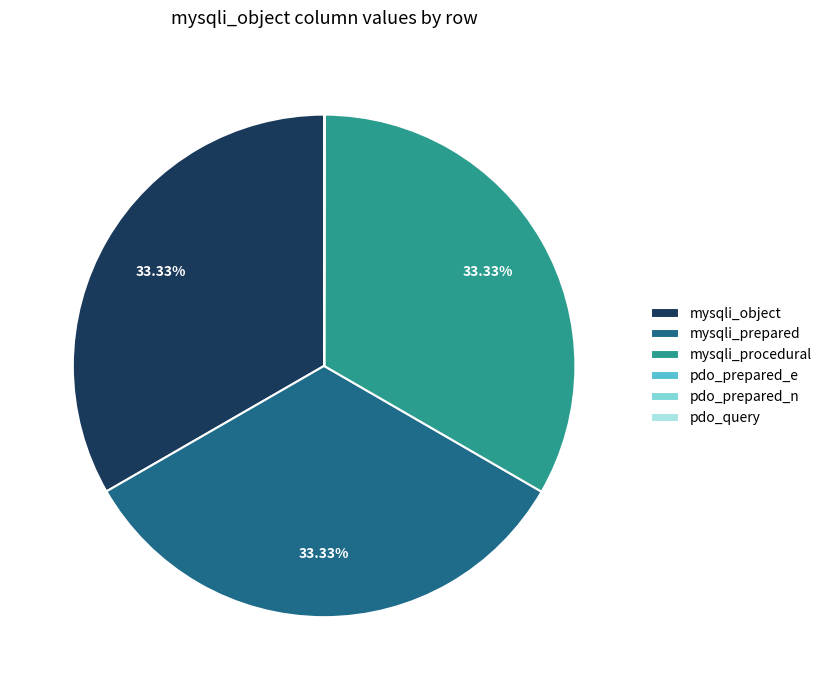

What is the ratio of the value at mysqli_prepared to the value at mysqli_object?

1.0